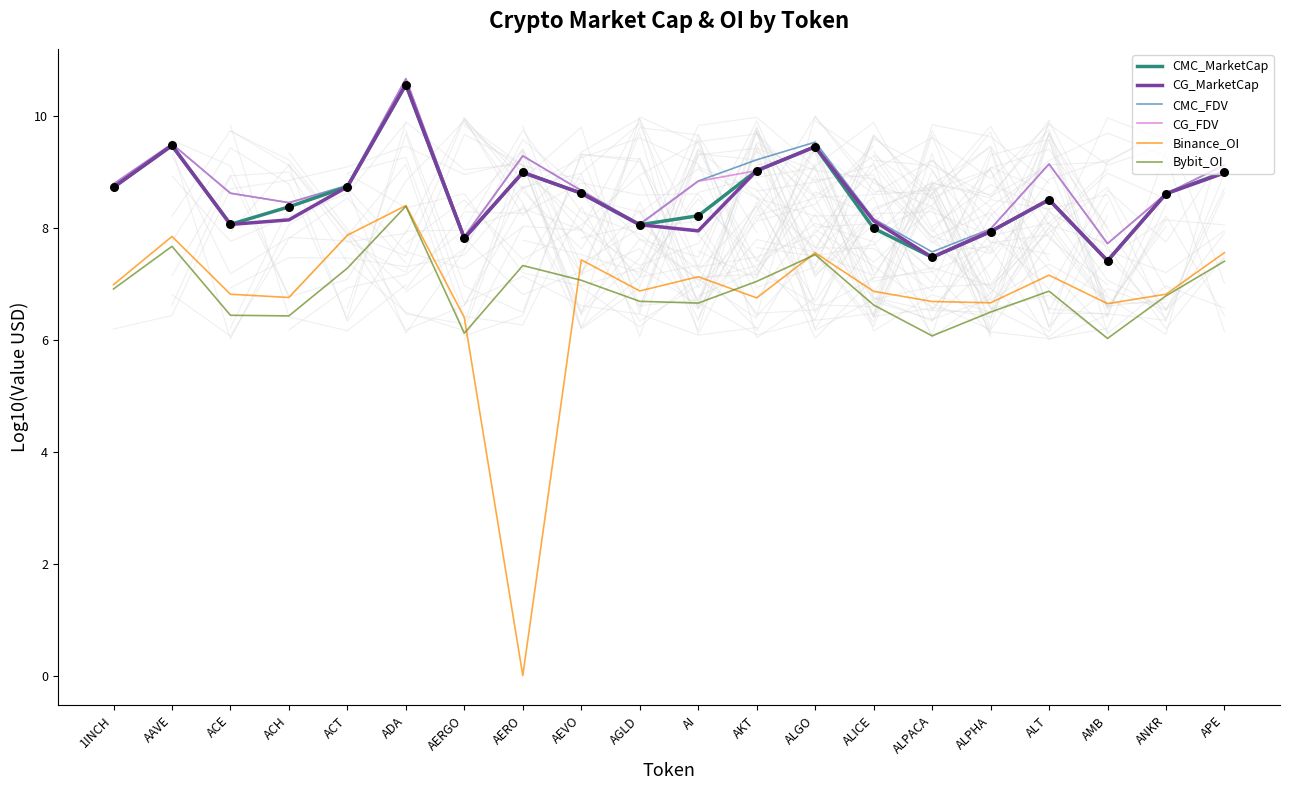

Which series has the largest total across all categories?

CMC_FDV